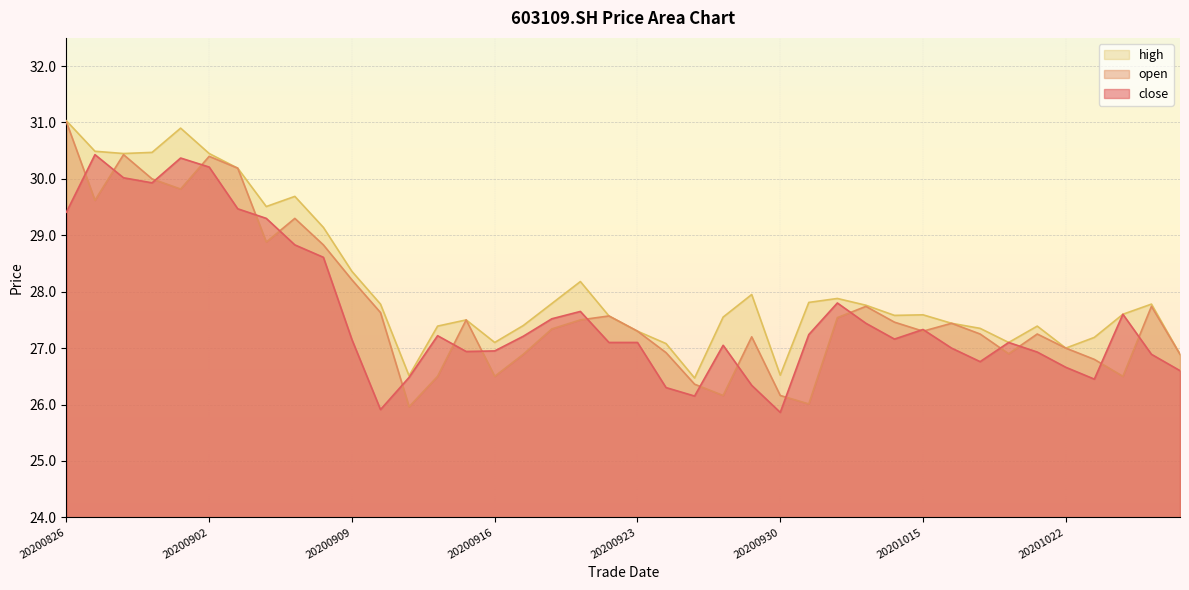

True or false: open has more than 0 points higher than both neighbors.

True